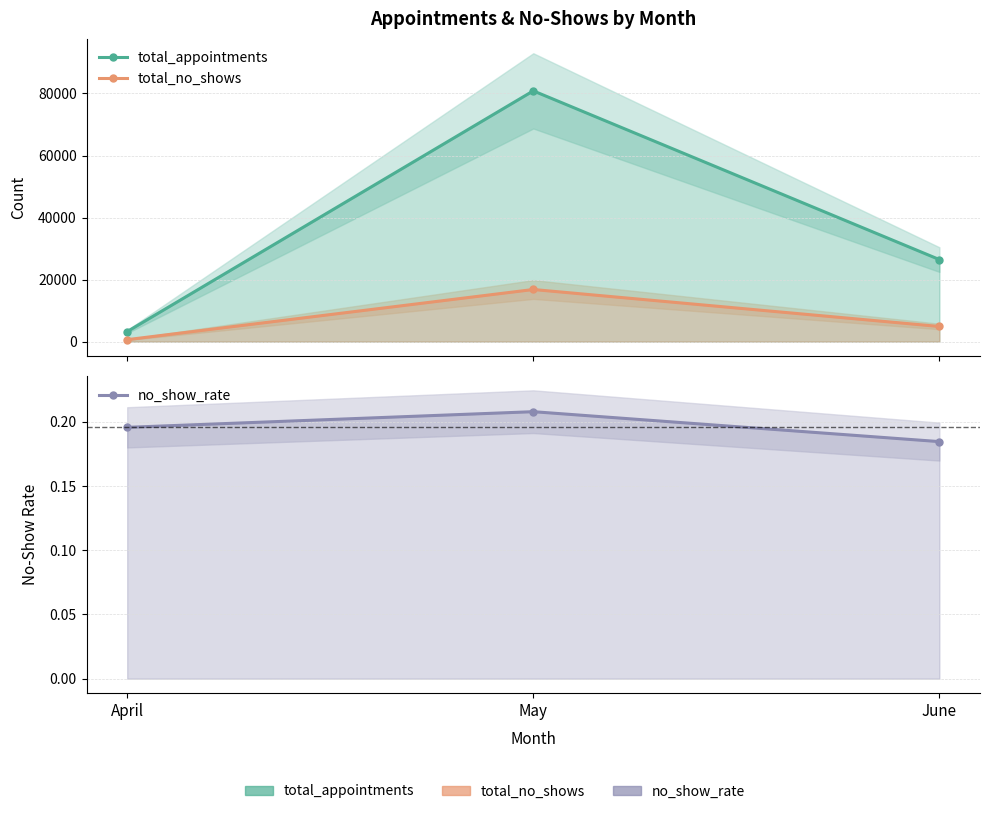

Reading left to right, list all the values displayed in this chart.

total_appointments: 3235.0	80841.0	26451.0
total_no_shows: 633.0	16804.0	4882.0
no_show_rate: 0.2	0.2	0.2